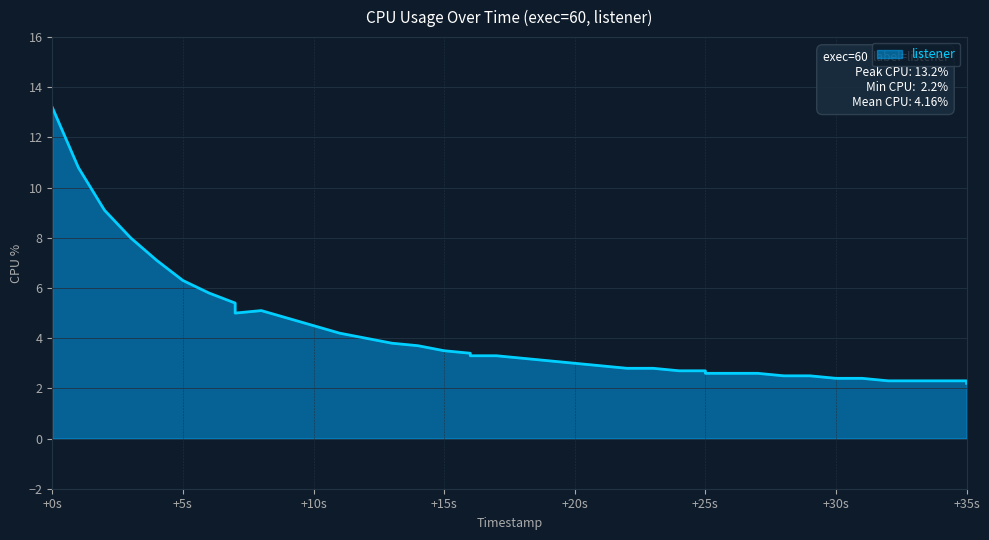

How many data points are less than 3?

17